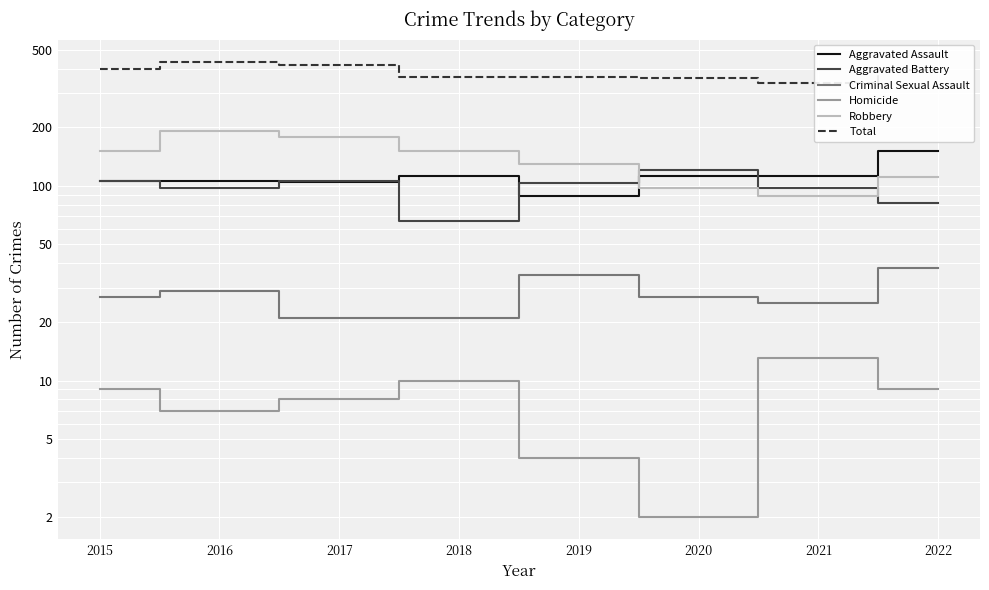

Which label corresponds to the smallest value in the chart?

2020